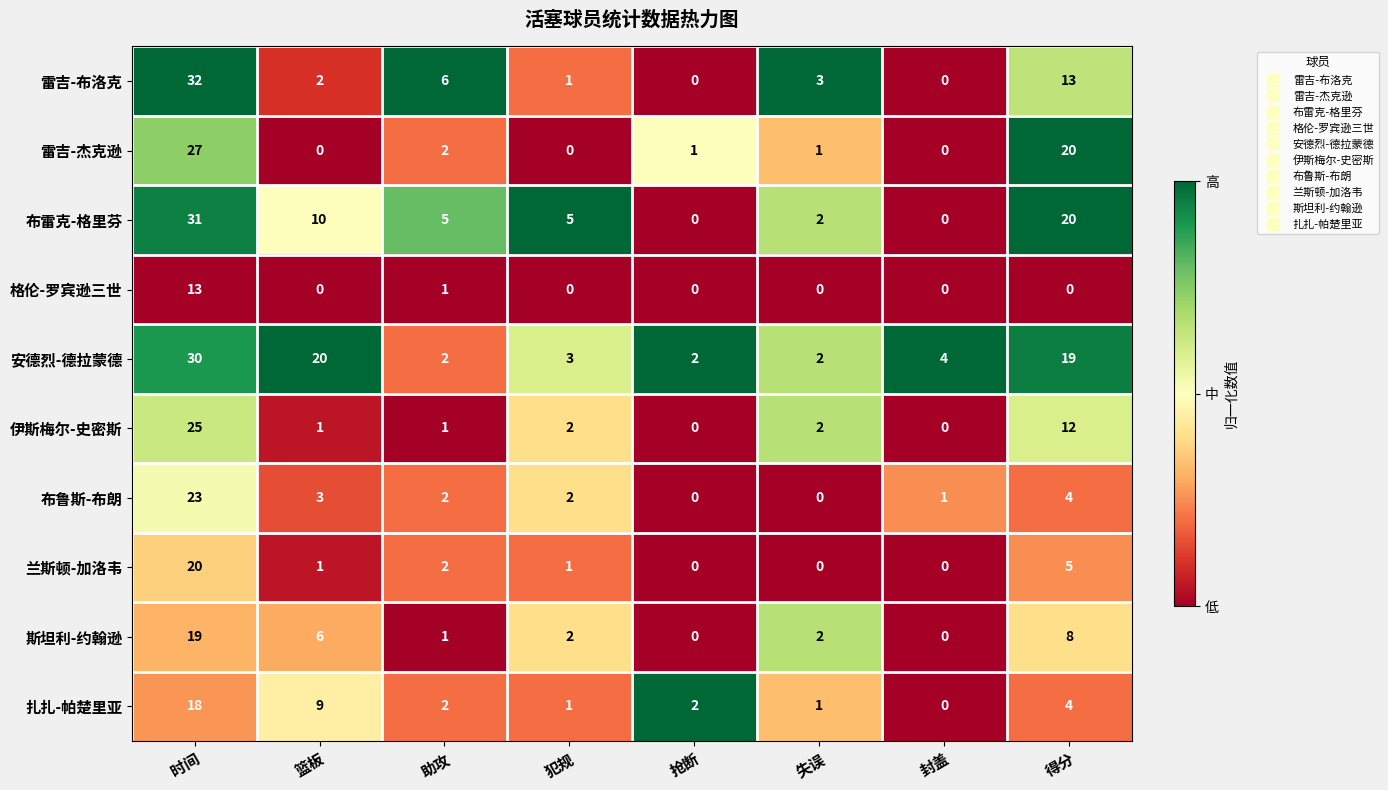

Which series has the largest total across all categories?

安德烈-德拉蒙德